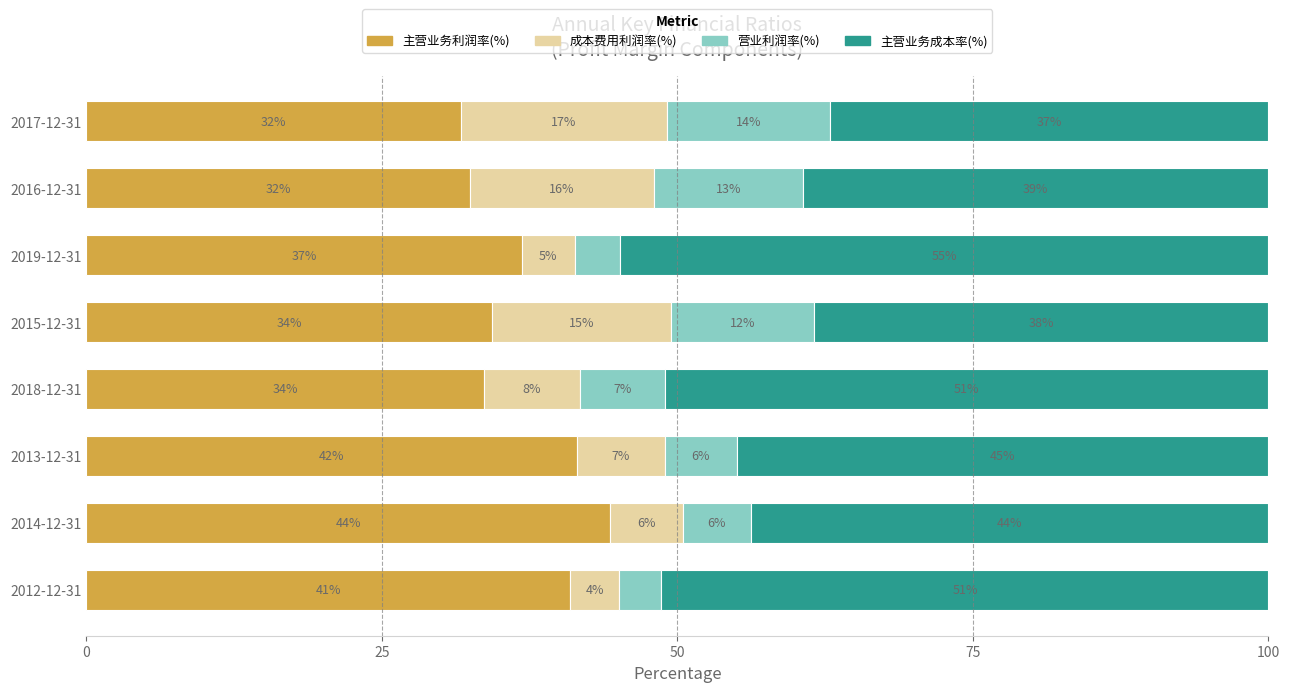

What is the sum of all 主营业务利润率(%) values?

295.8